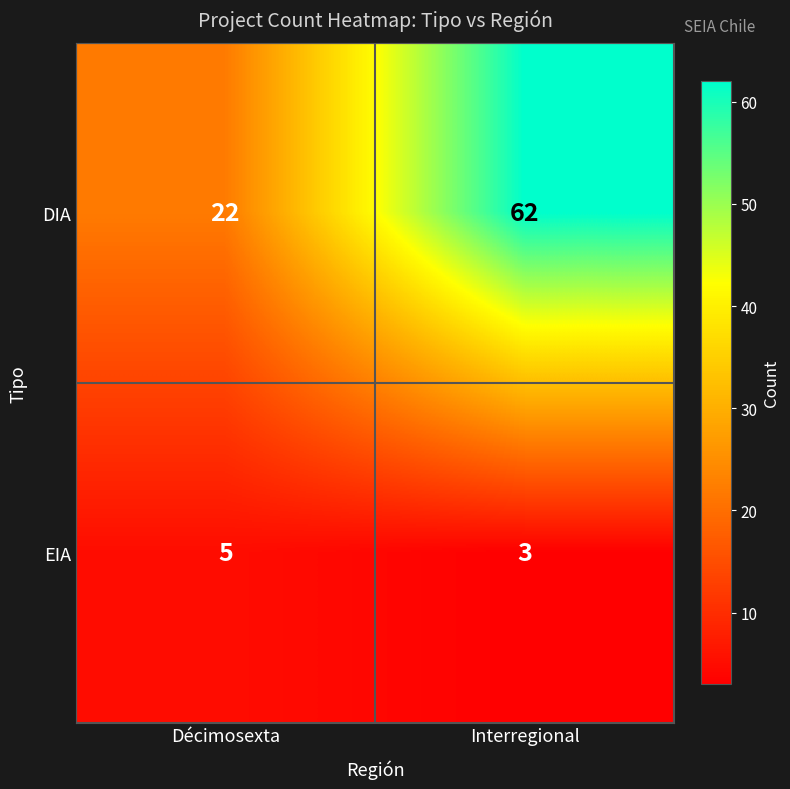

What is the approximate value of EIA at Interregional?

3